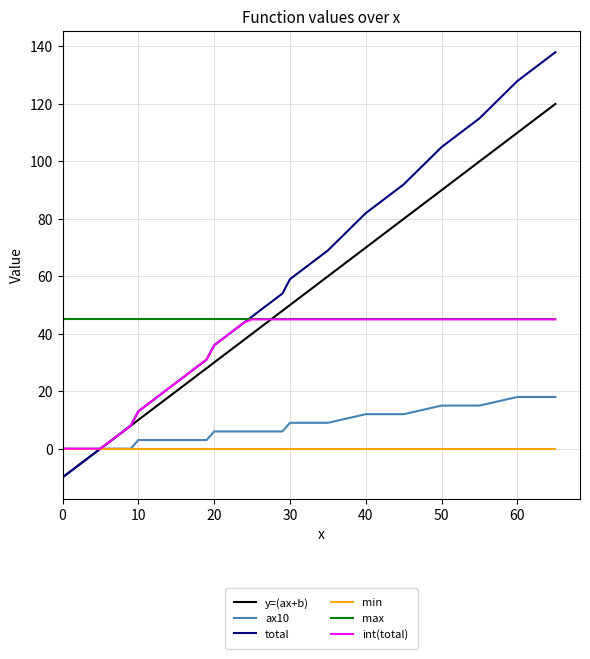

Which series has the largest total across all categories?

max